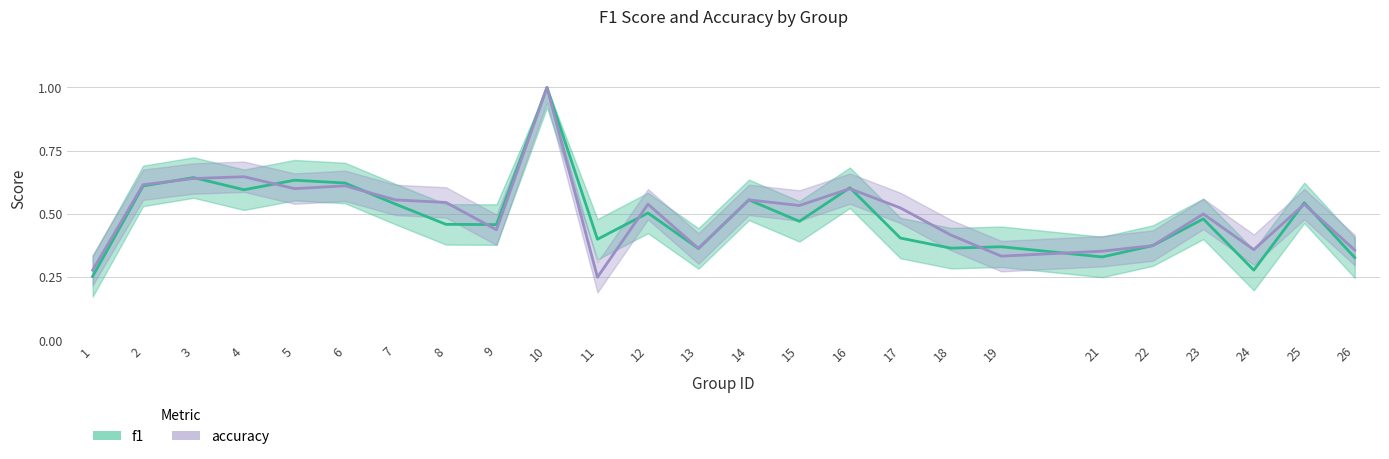

The value of f1 at 24 is 0.3. True or false?

True